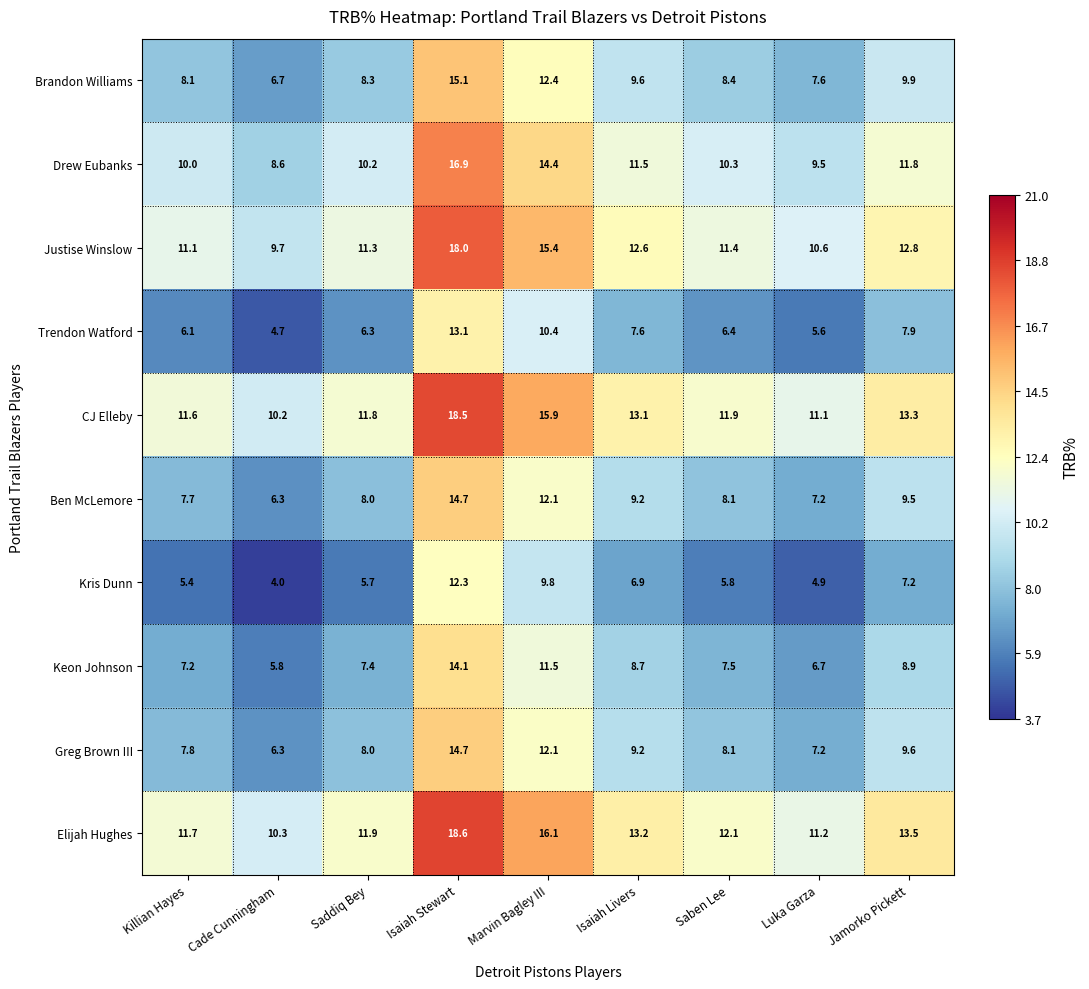

Count the number of categories in the chart.

9